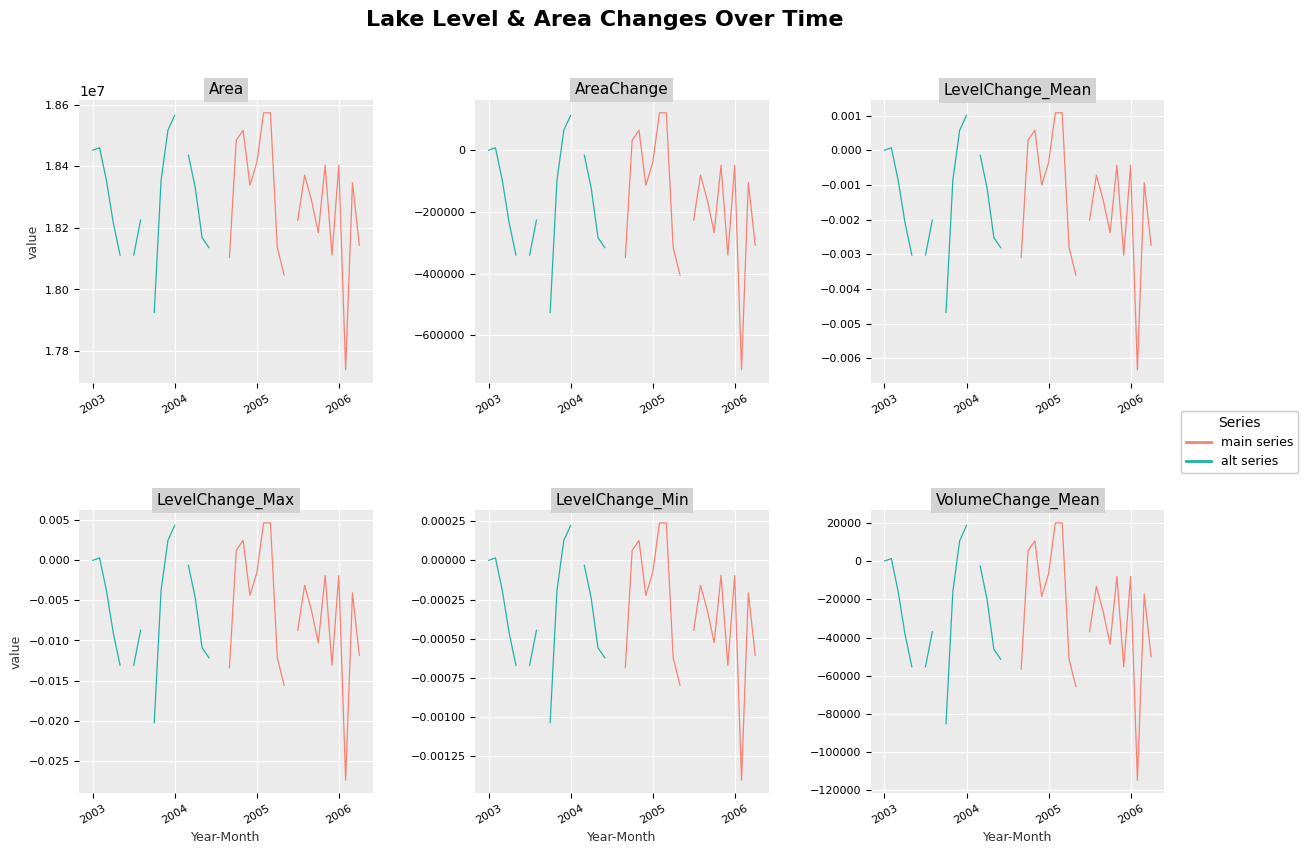

At which category does series_teal reach its first local peak?

2004